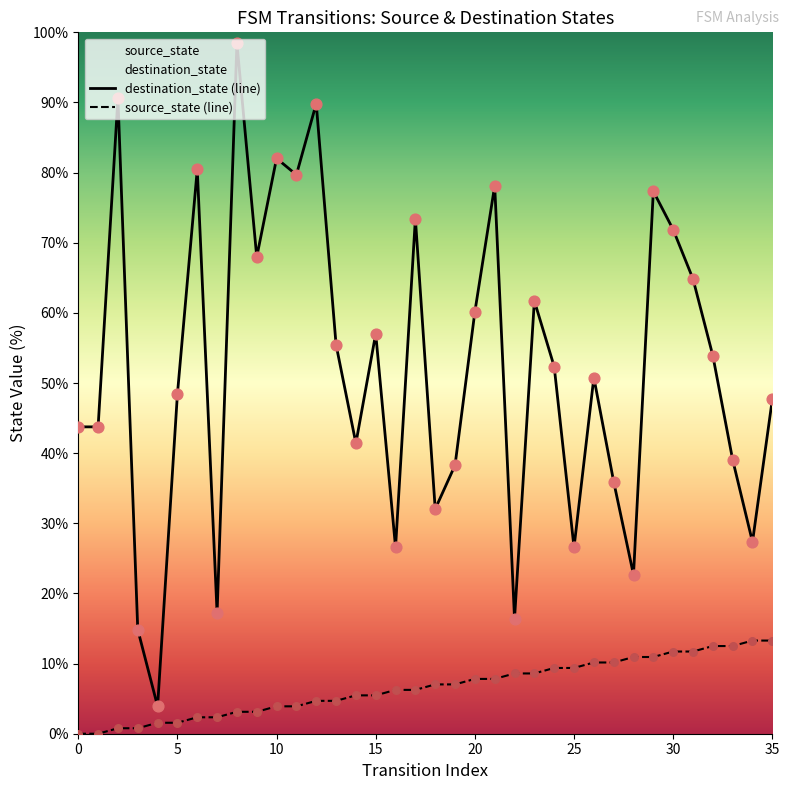

Which series reaches the maximum Y coordinate?

destination_state (line)